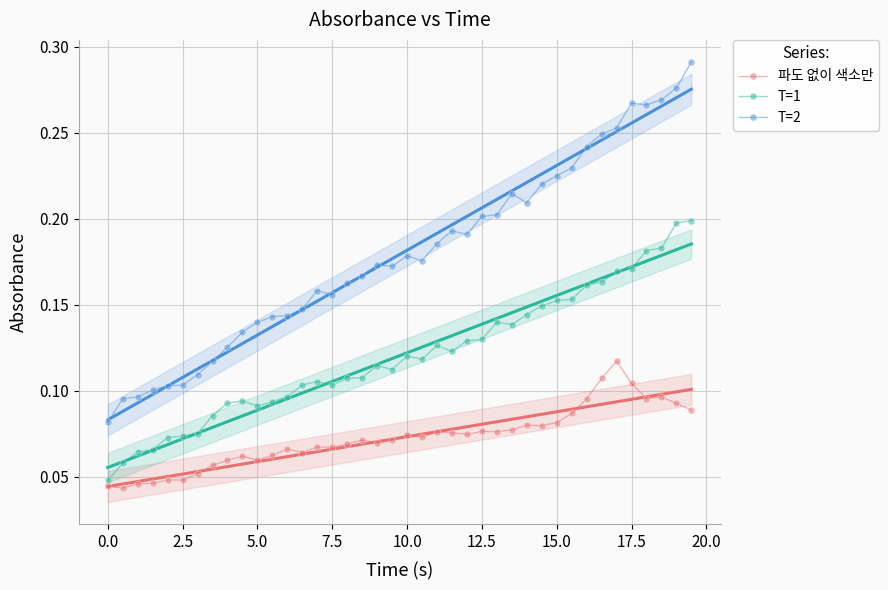

Count the number of categories in the chart.

40